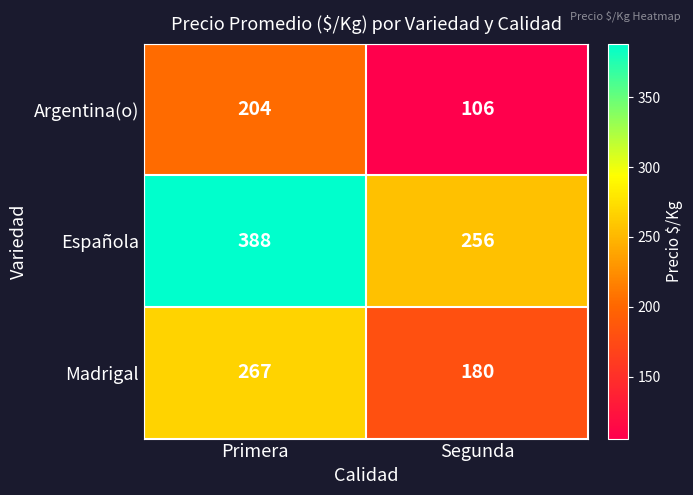

What is the greatest value displayed?

388